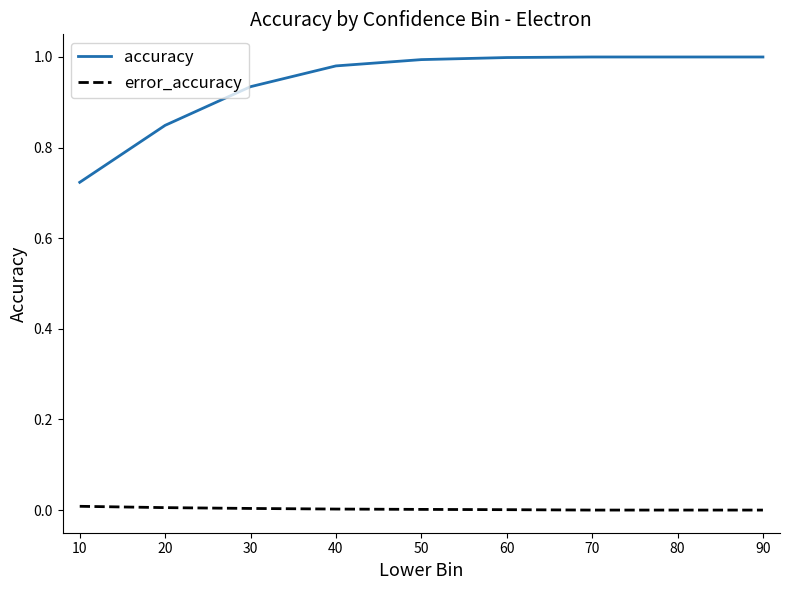

Between 20 and 60, which series saw the biggest shift?

accuracy